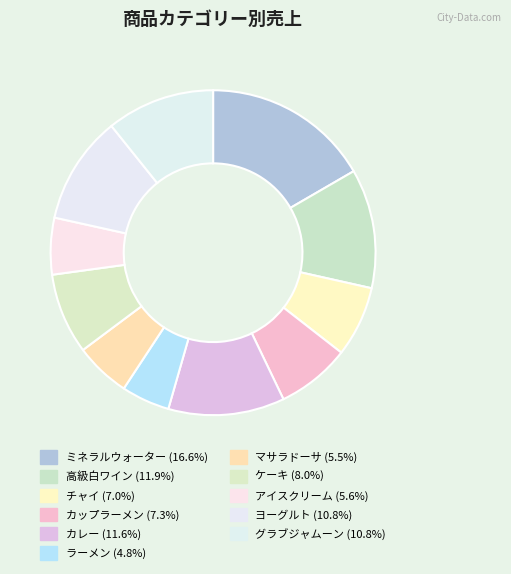

To the nearest percent, what percentage of the pie is チャイ?

7%